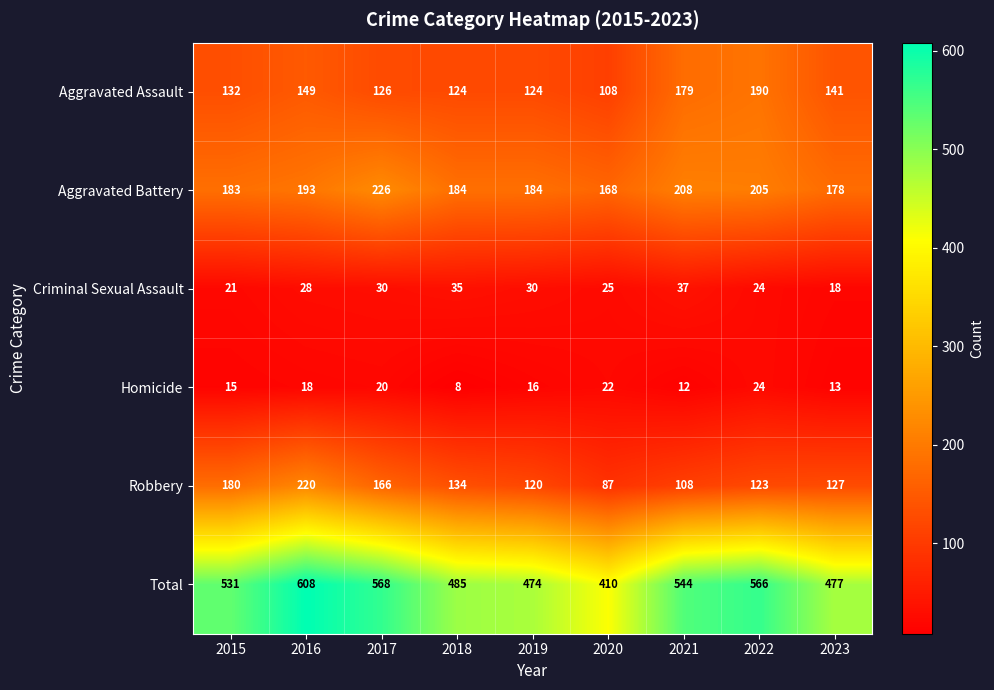

The value of Robbery at 2019 is 120. True or false?

True